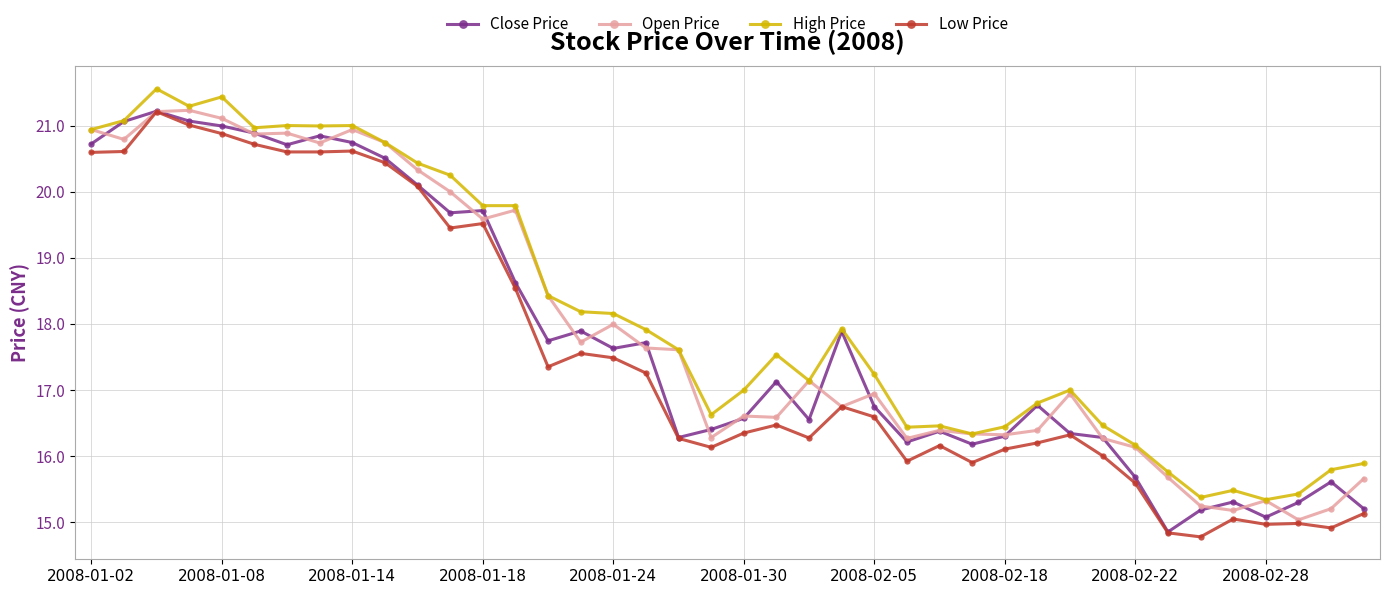

Which series has the largest total across all categories?

High Price